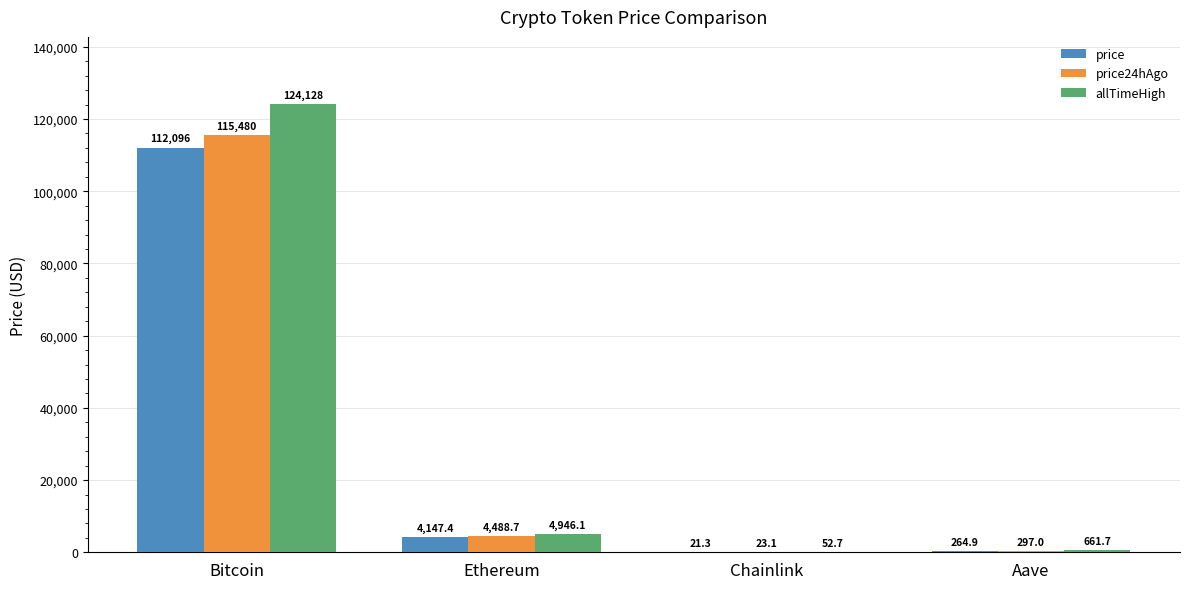

True or false: price24hAgo has a value of 4488.7 at Ethereum.

True